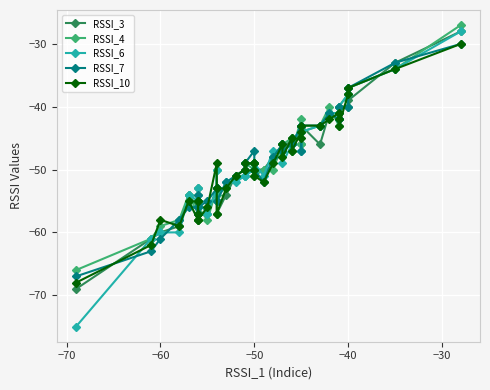

At how many categories does at least one series exceed -29?

1